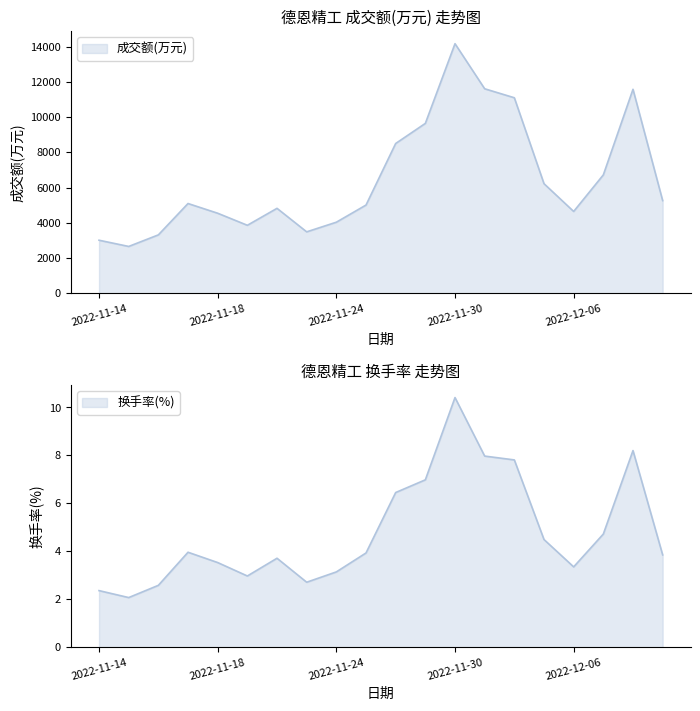

Which series changed the most between 2022-11-17 and 2022-12-09?

成交额(万元)